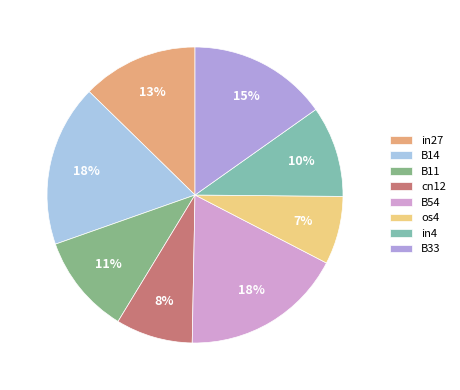

Which slice is the smallest?

os4